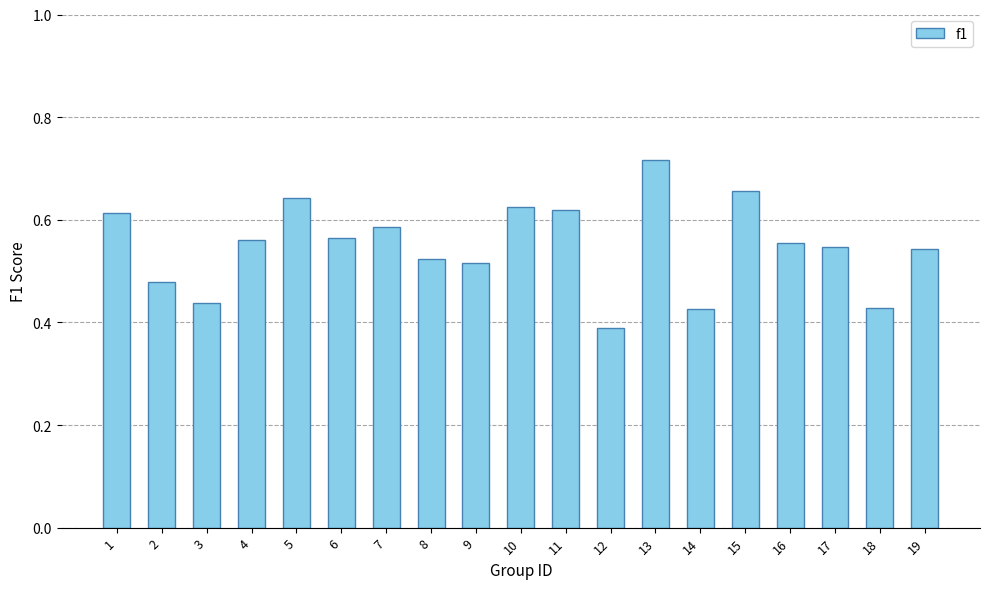

What is the sum of all values?

10.4